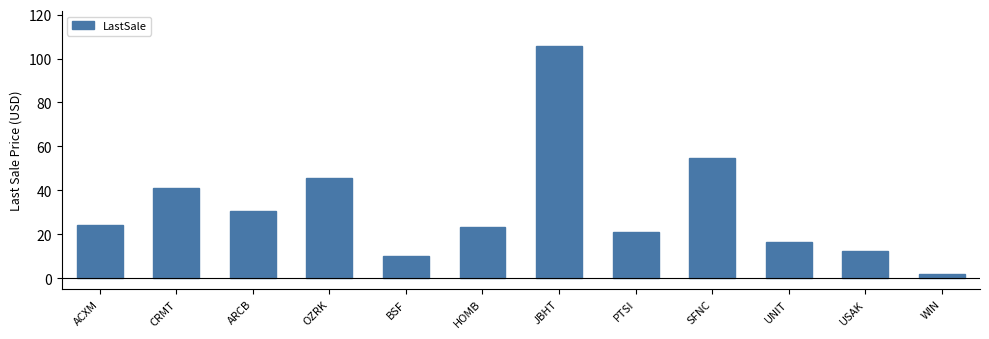

Which label corresponds to the smallest value in the chart?

WIN